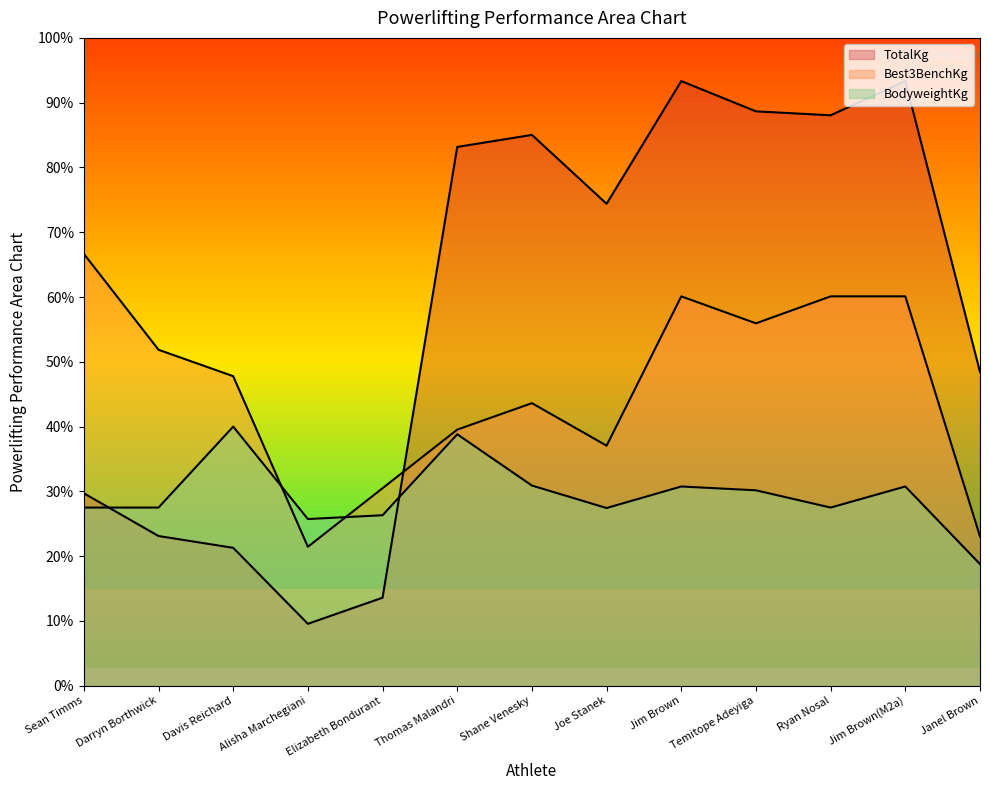

Between Alisha Marchegiani and Jim Brown(M2a), which is larger?

Jim Brown(M2a)